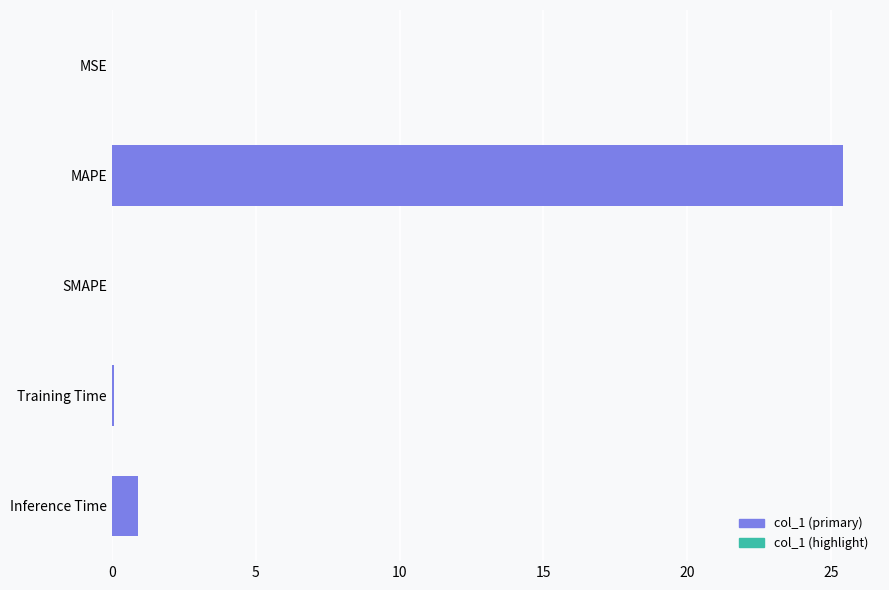

Is it true that the value at MSE is 0.0?

True